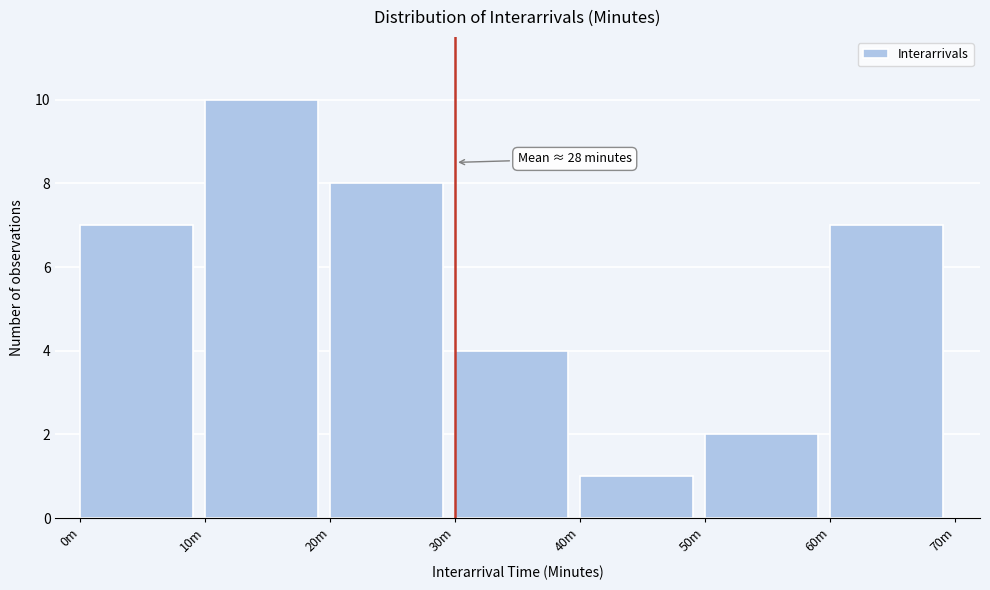

Reading right to left, what are all the values shown in this chart?

60m=7	50m=2	40m=1	30m=4	20m=8	10m=10	0m=7